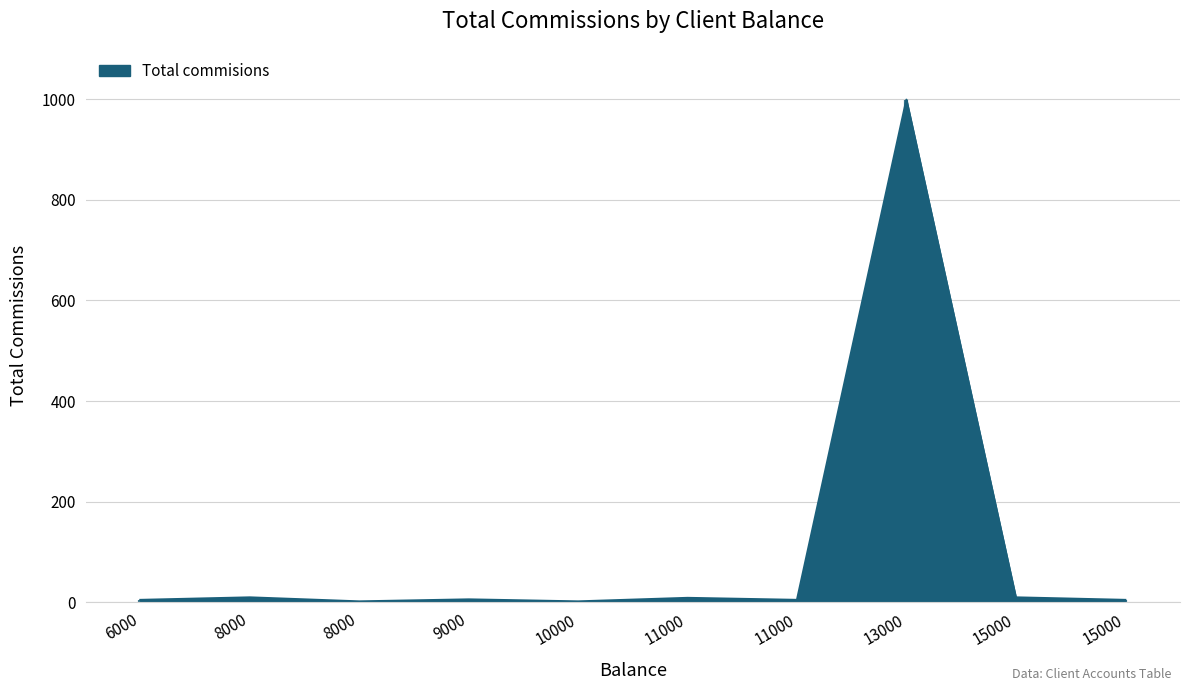

How many data points does each series have?

10